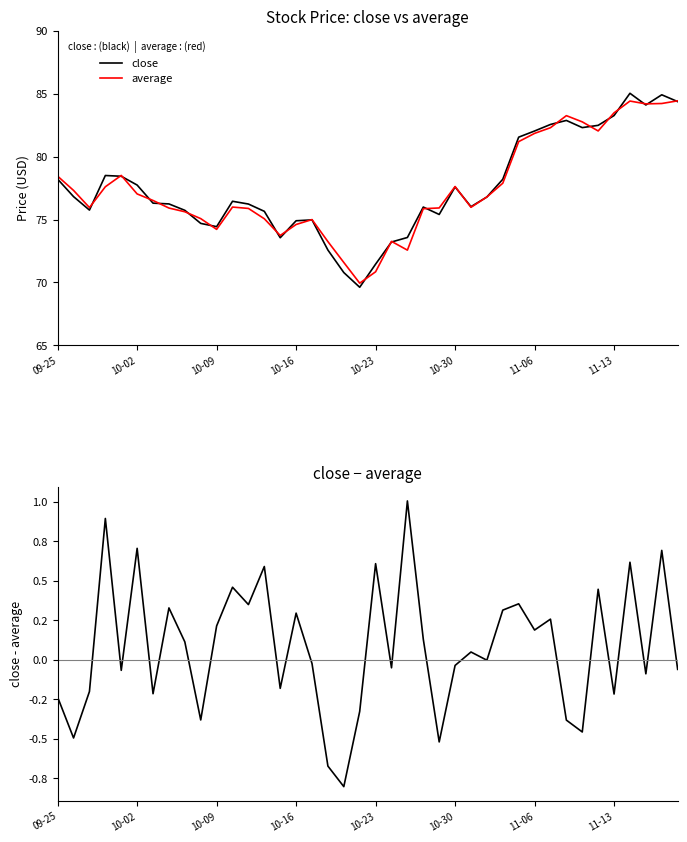

Which series has the widest spread of values?

close